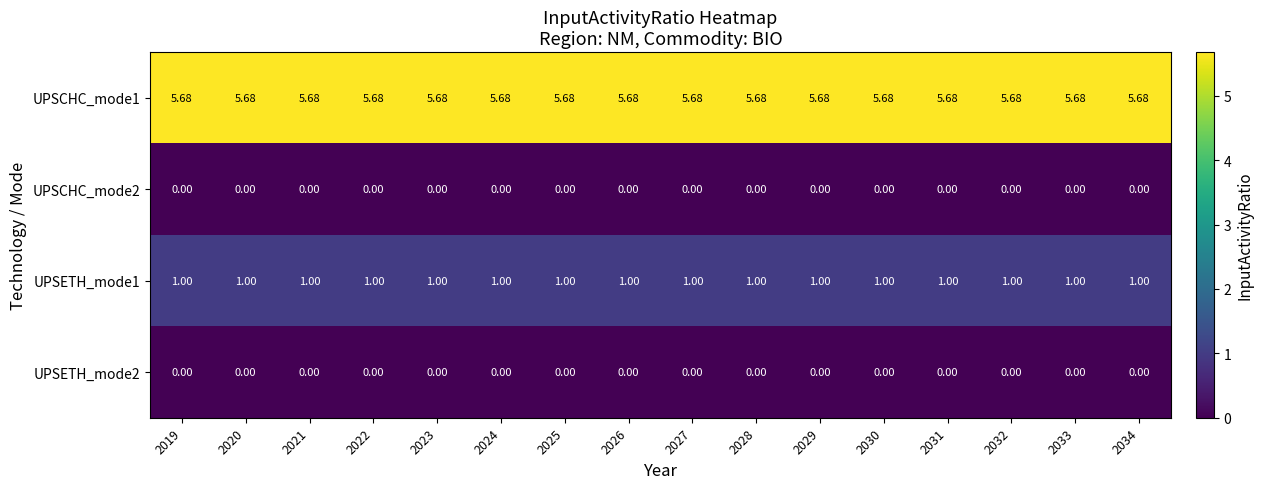

What is the spread (max minus min) of values at 2030?

5.7